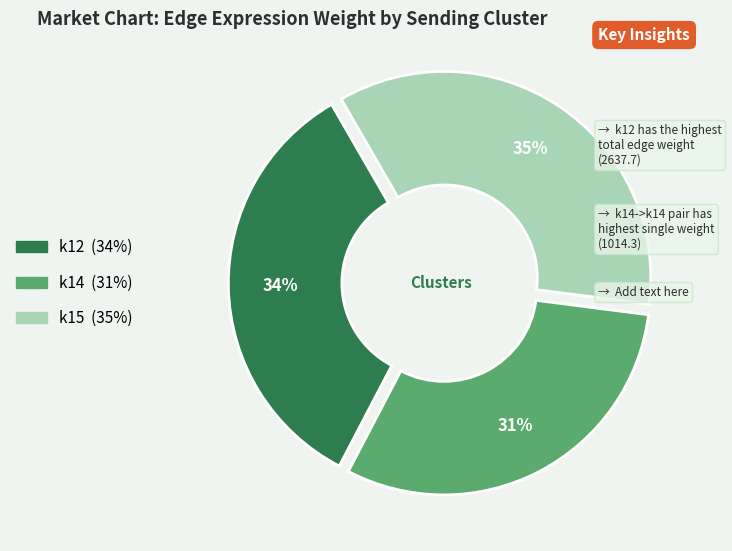

Does any single category account for the majority?

No